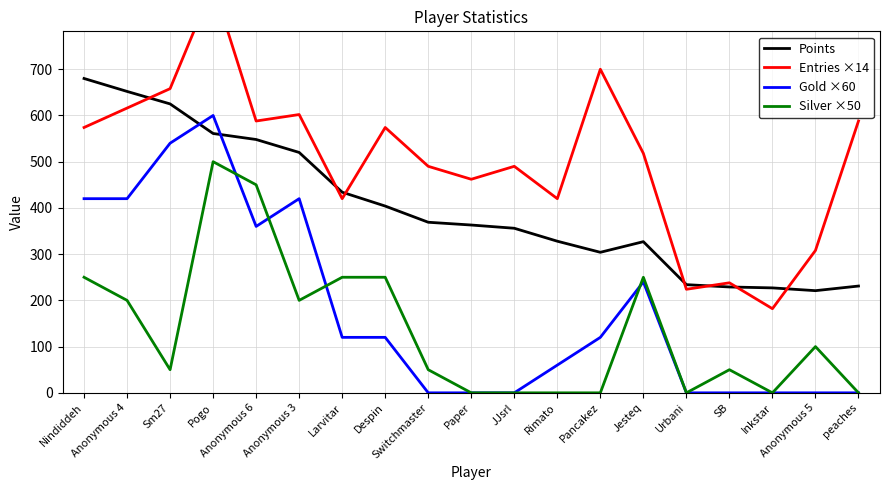

In Entries ×14, how many points are lower than both neighbors (excluding endpoints)?

6